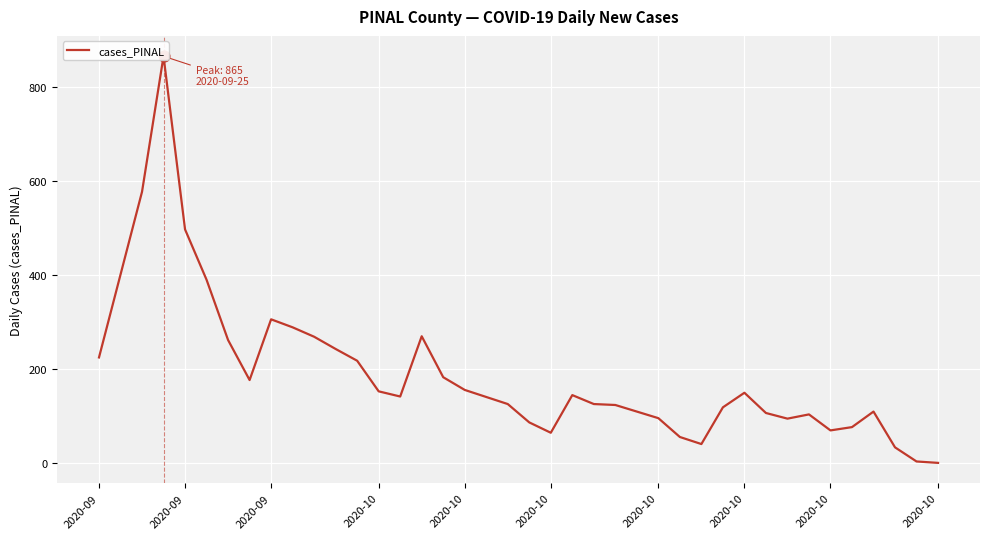

What is the change in value from 10 to 37?

-235